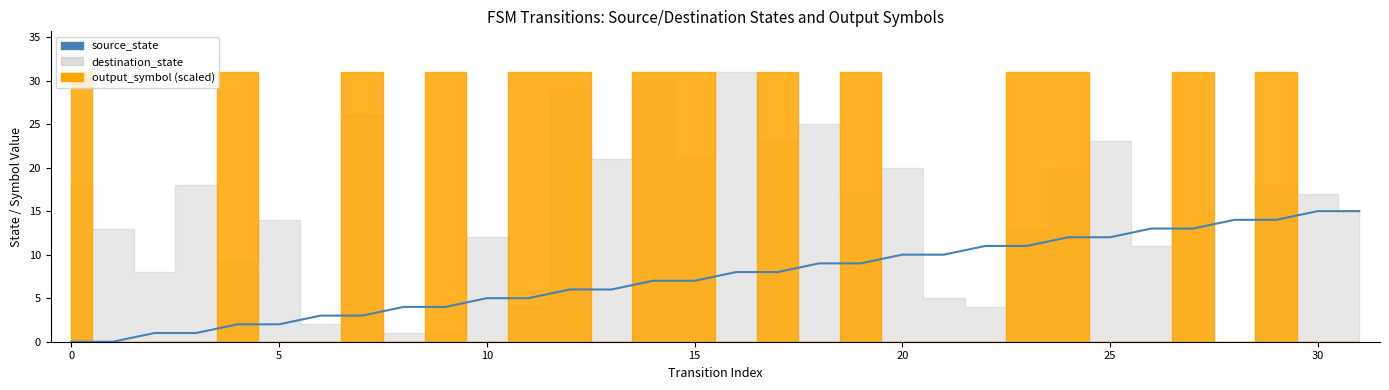

True or false: the data shows 7 at 24.

False